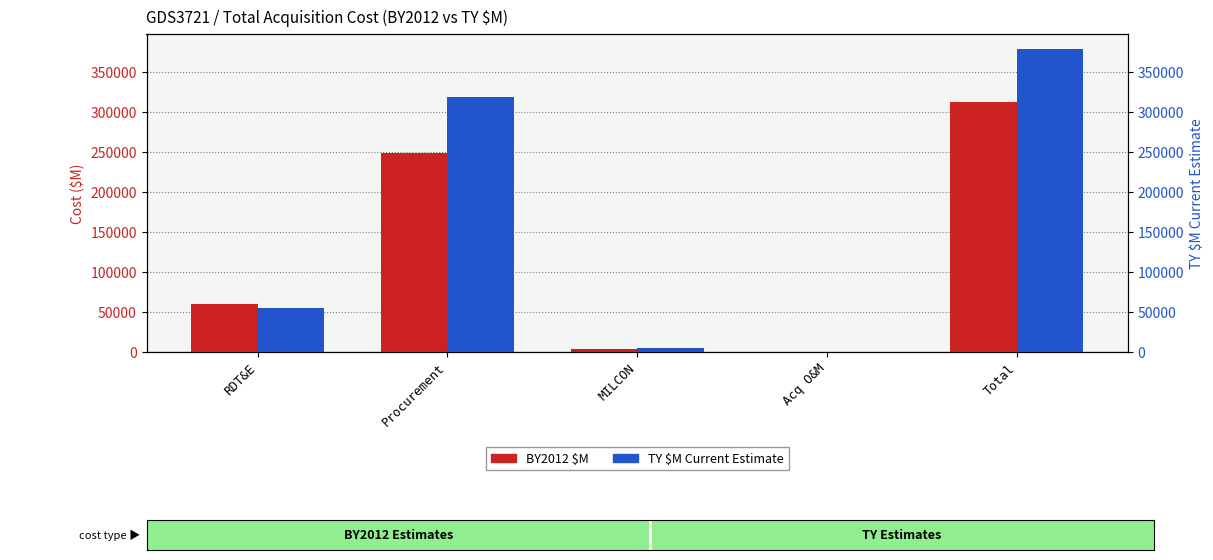

Which category has the lowest value across all series?

Acq O&M